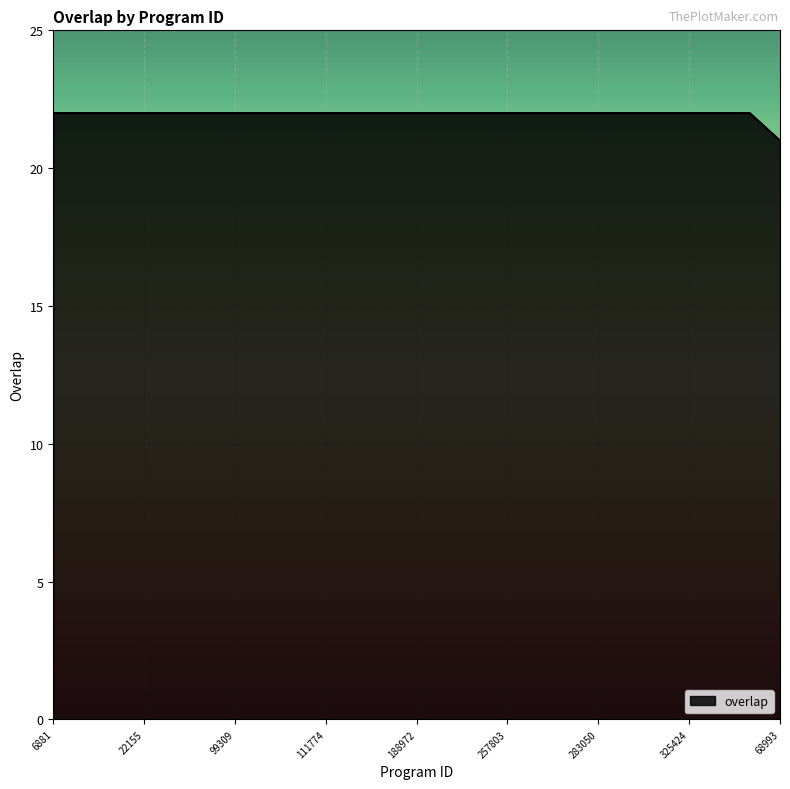

What is the minimum value shown in the chart?

21